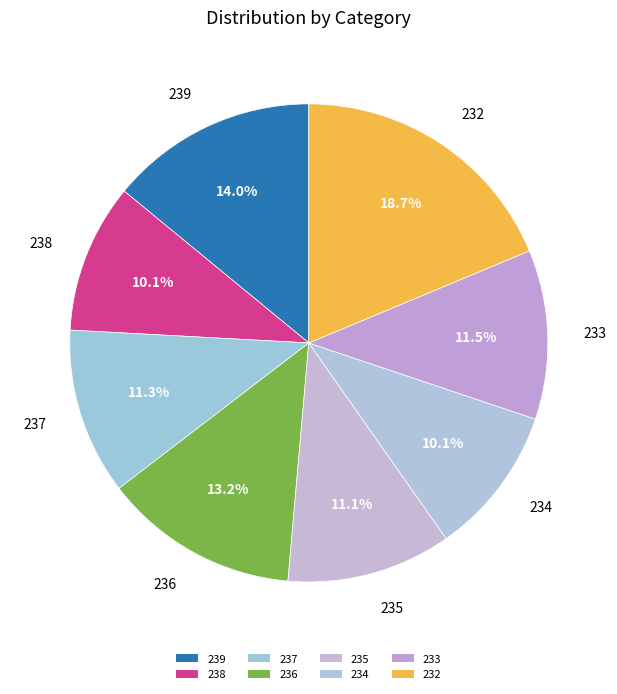

What is the total percentage of 233 and 239?

25.5%